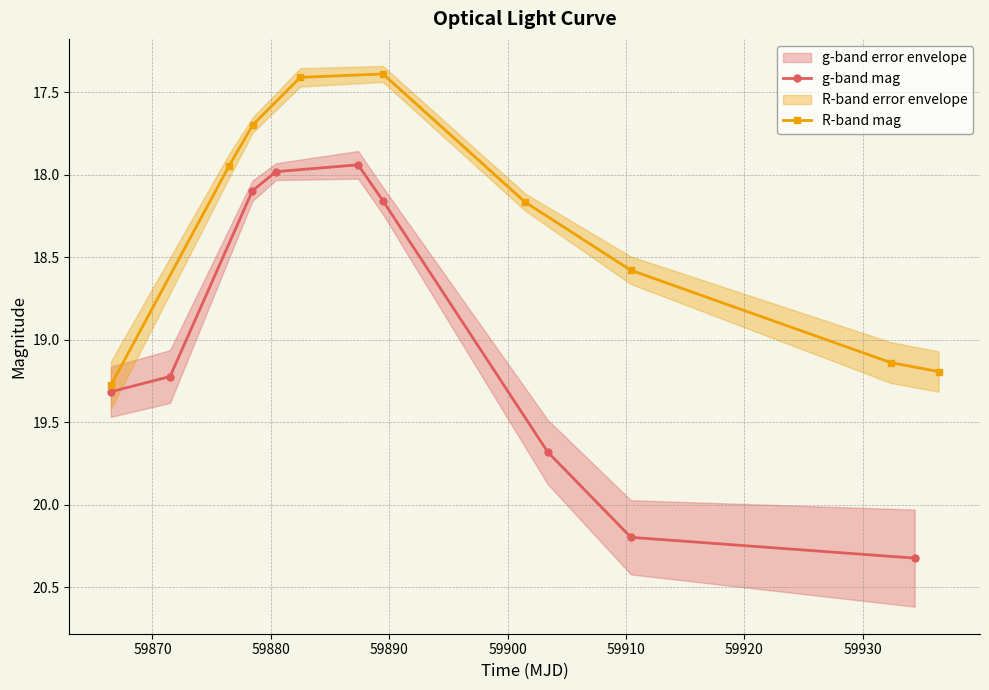

How many interior local valleys does the g-band mag series have?

1